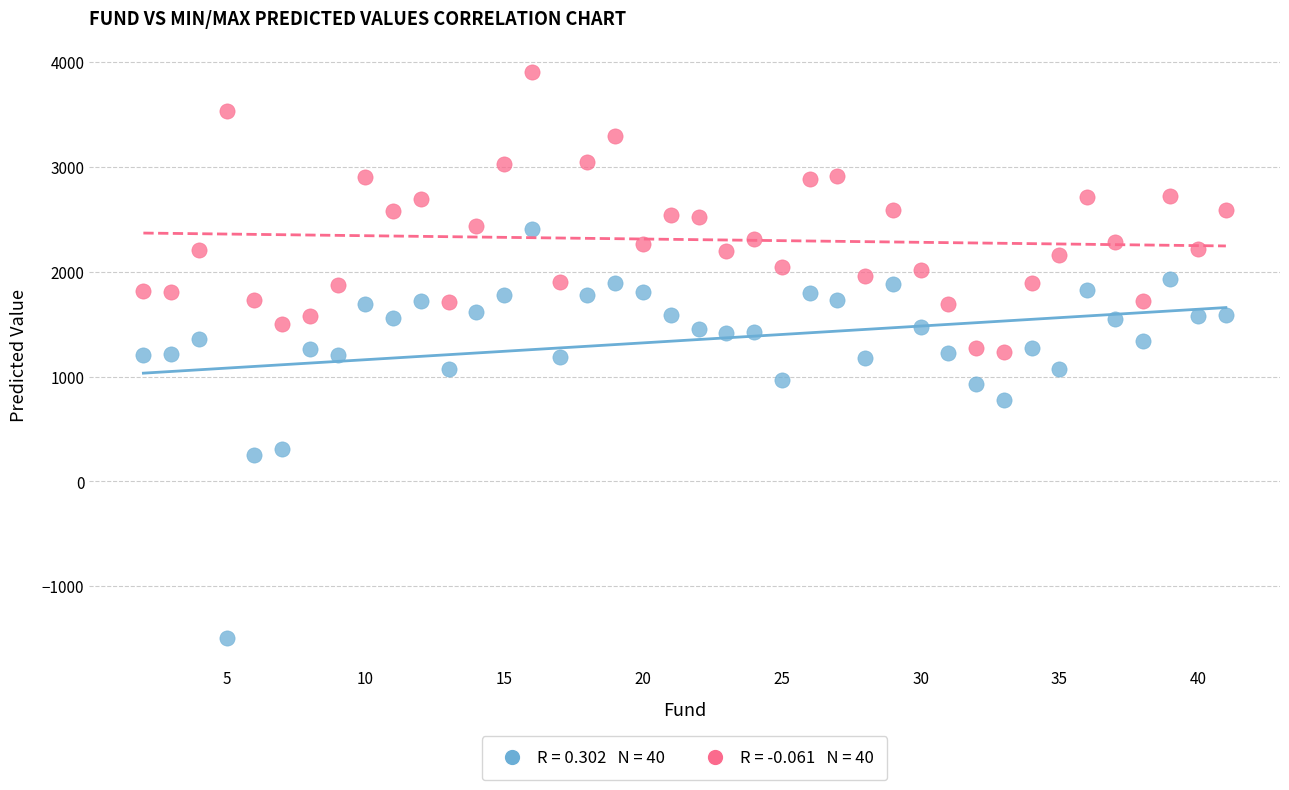

How many points are shown in the scatter plot?

80